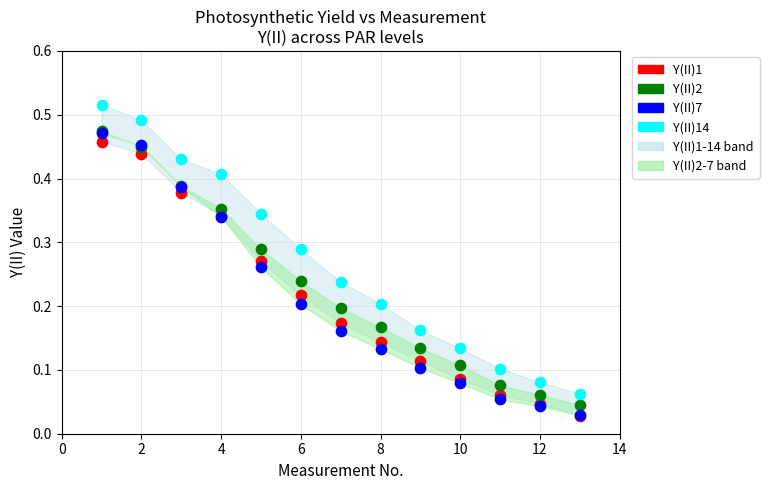

Which series has the largest Y range (max minus min)?

Y(II)14